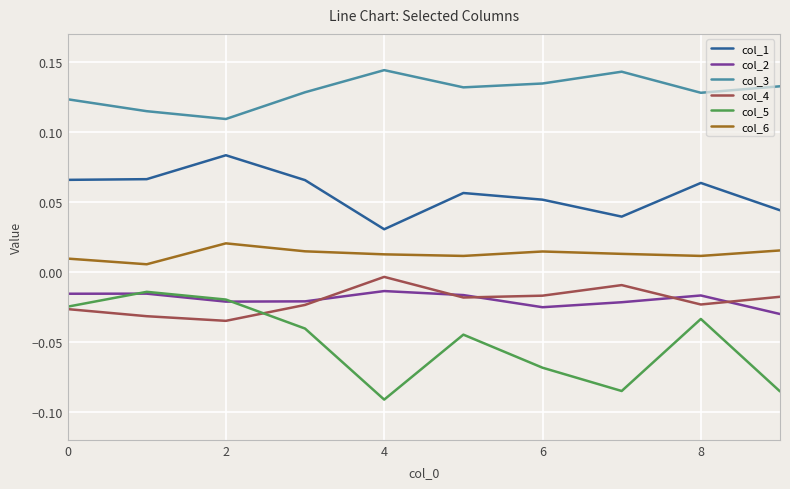

Which series has the widest spread of values?

col_5